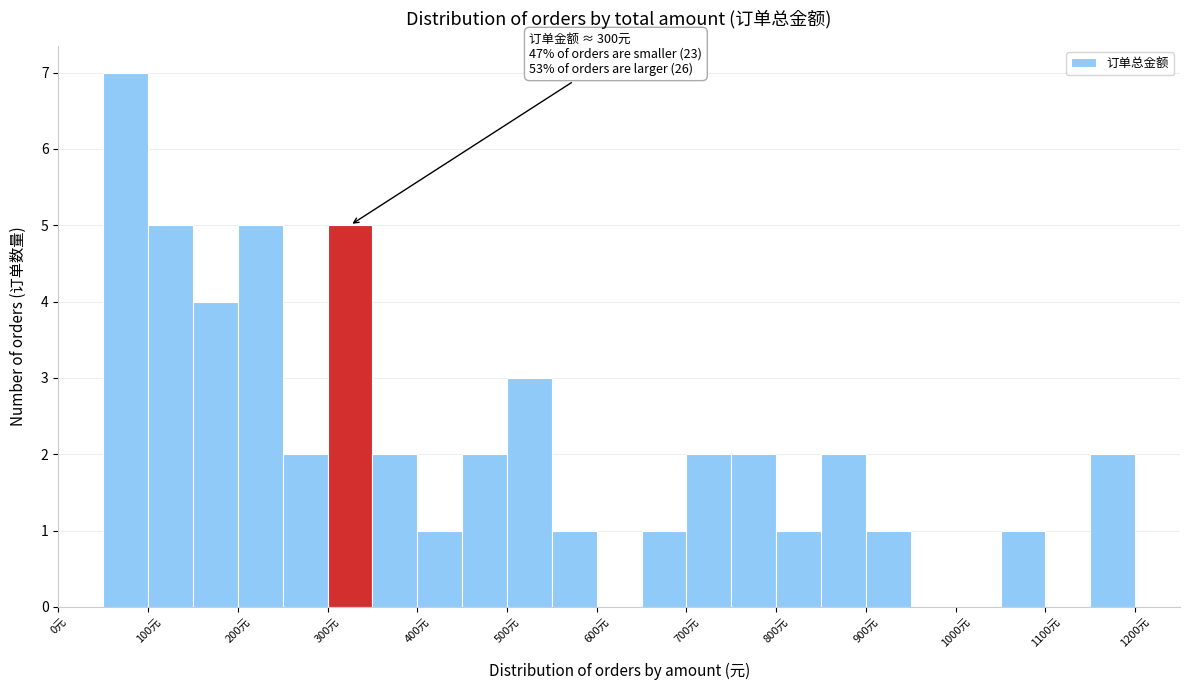

Over which range of the x-axis is the bar tallest?

50 to 100